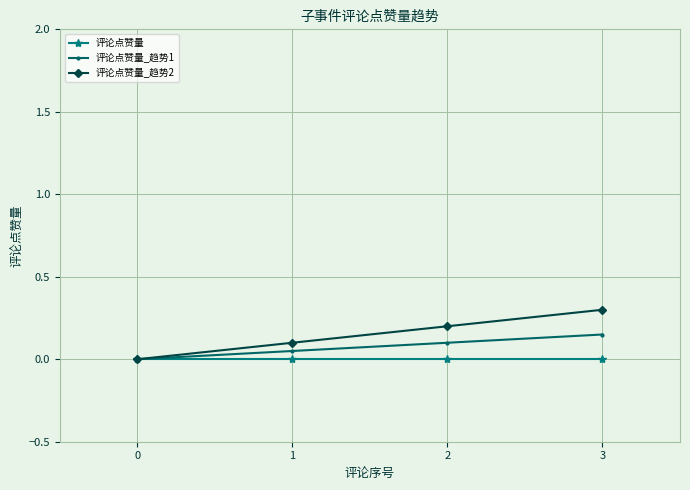

The 评论点赞量_趋势2 series shows 0.1 at 3. True or false?

False